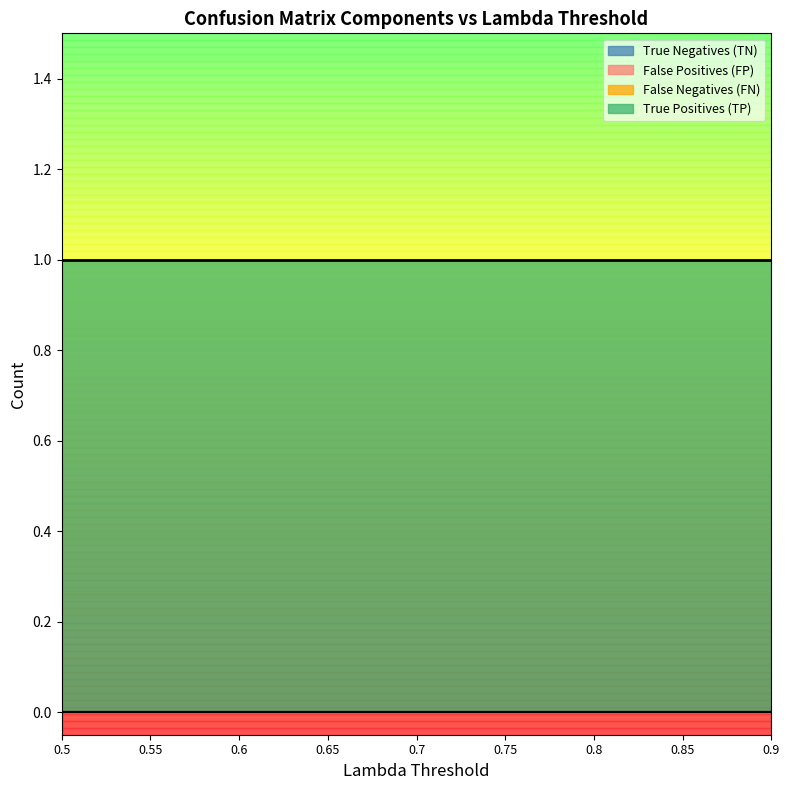

True or false: False Positives (FP) and False Negatives (FN) intersect in this chart.

False